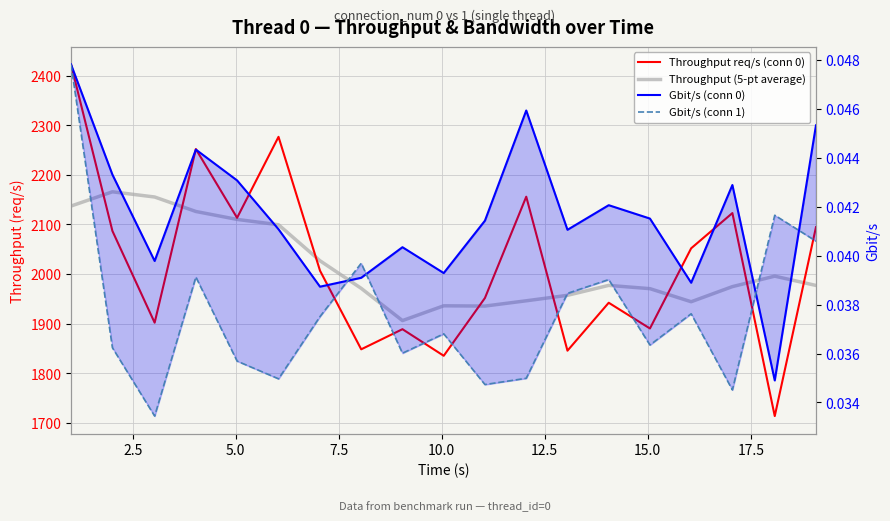

Rank the series by their maximum value, from lowest to highest.

Gbit/s (conn 1), Gbit/s (conn 0), Throughput (5-pt average), Throughput req/s (conn 0)